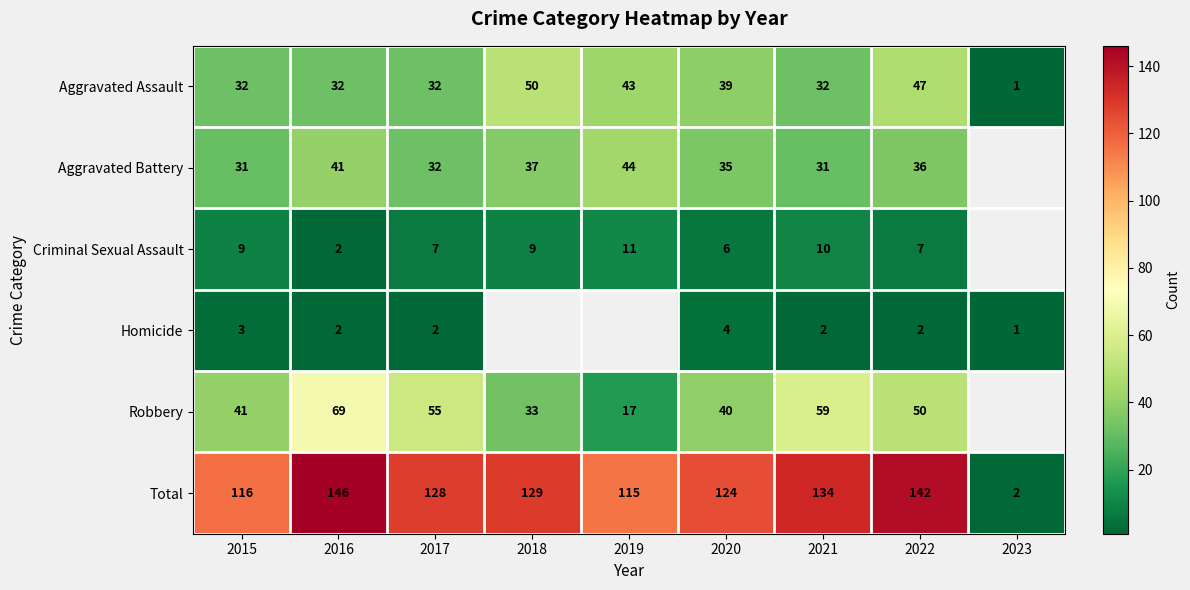

What is the difference between the highest and lowest values at 2021?

132.0